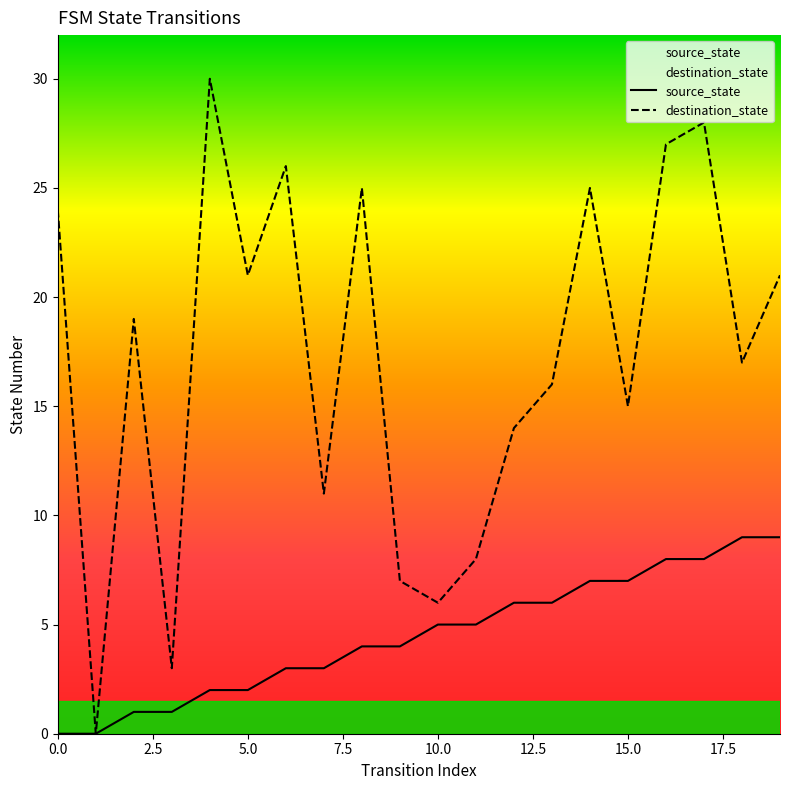

What is the spread (max minus min) of values at 11?

3